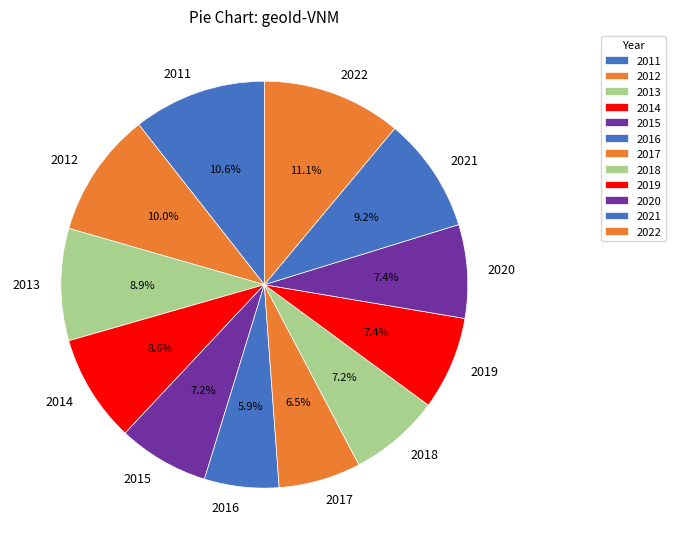

What is the ratio of the value at 2016 to the value at 2014?

0.7